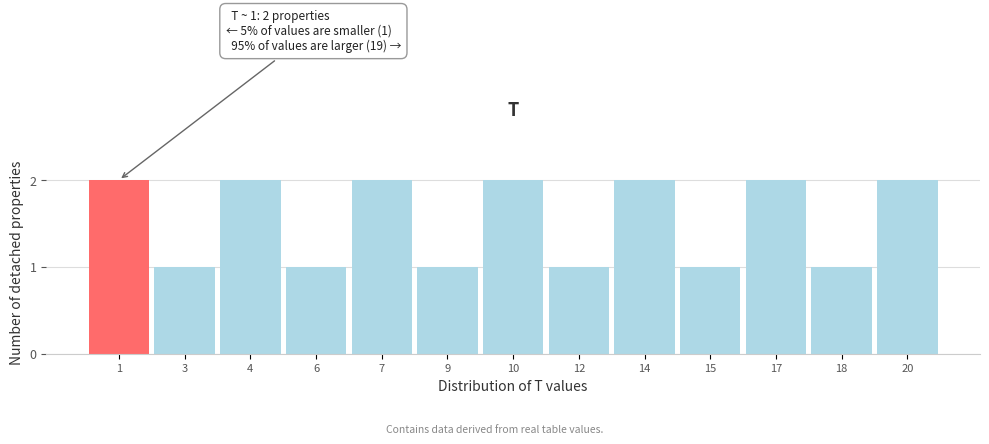

Reading left to right, transcribe all the data shown in this chart.

2	1	2	1	2	1	2	1	2	1	2	1	2